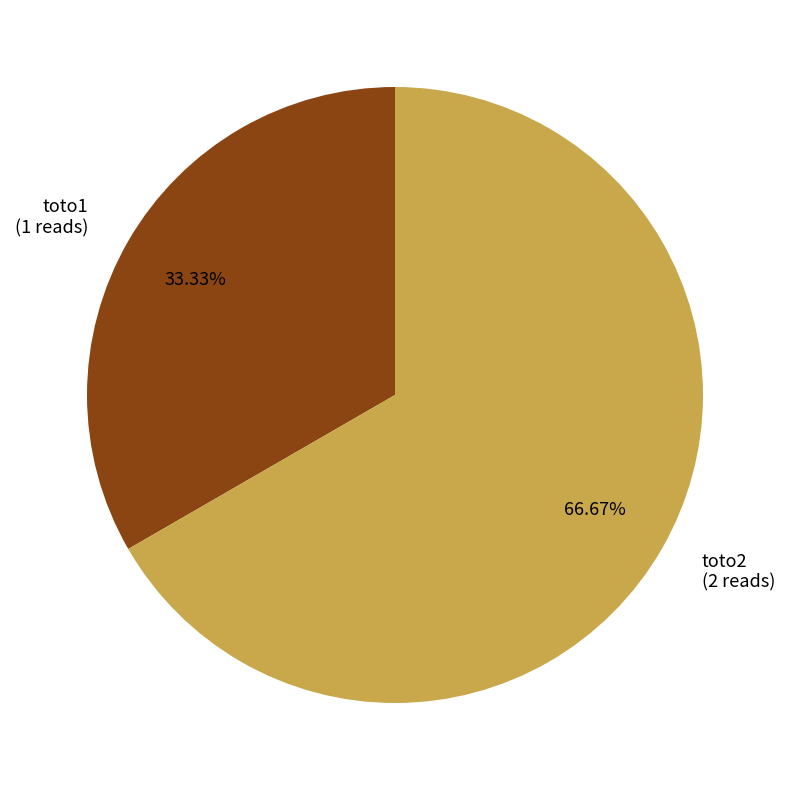

Rank the categories by value from lowest to highest.

toto1, toto2